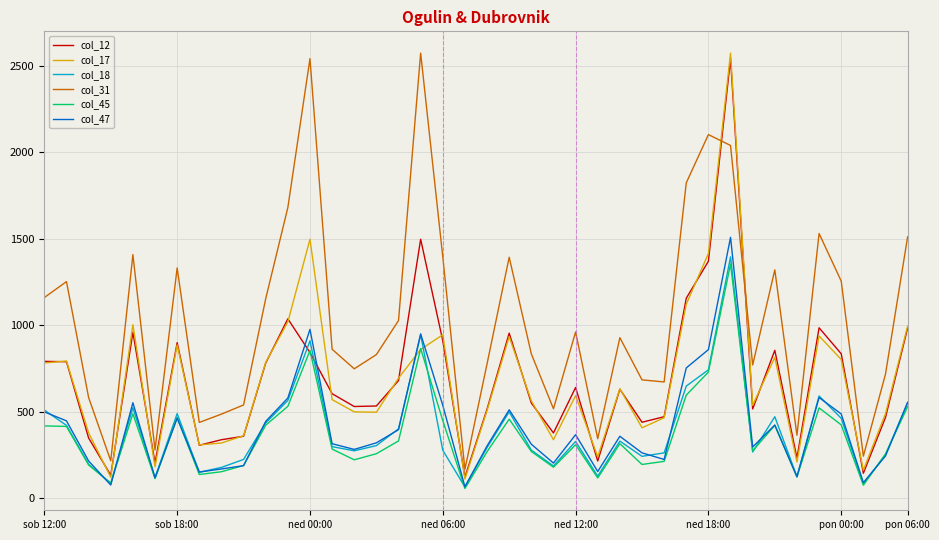

In col_45, how many points are lower than both neighbors (excluding endpoints)?

11